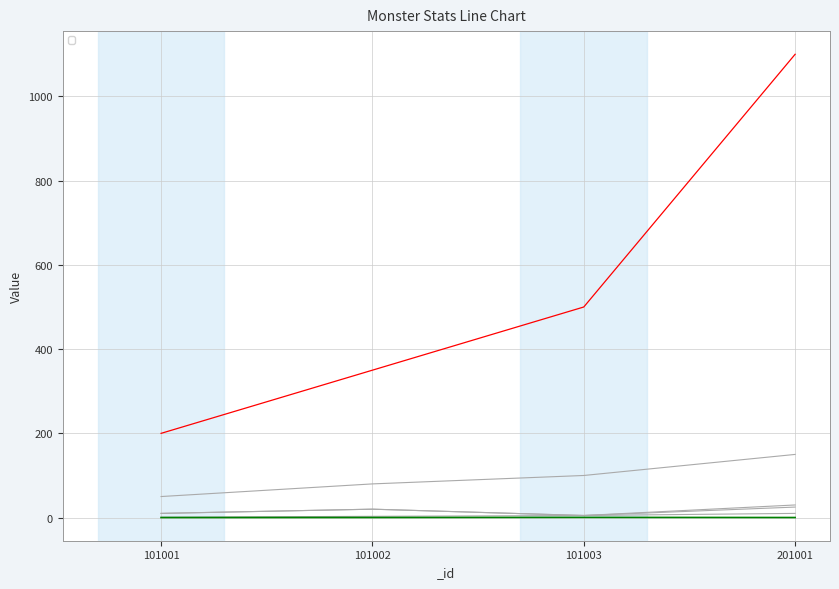

At how many categories does at least one series exceed 238?

3